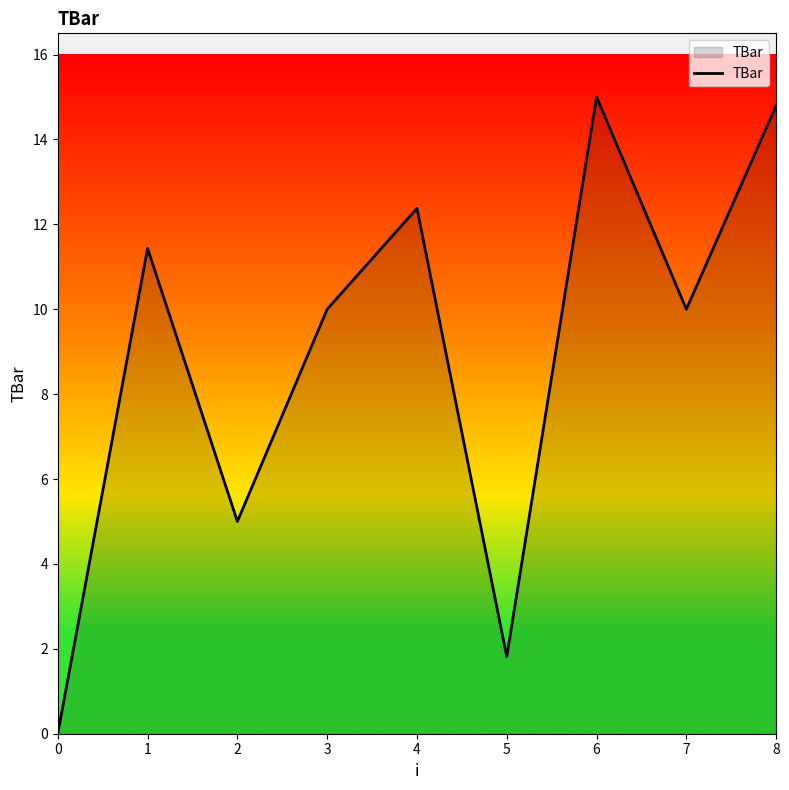

How many lines are shown in the chart?

1